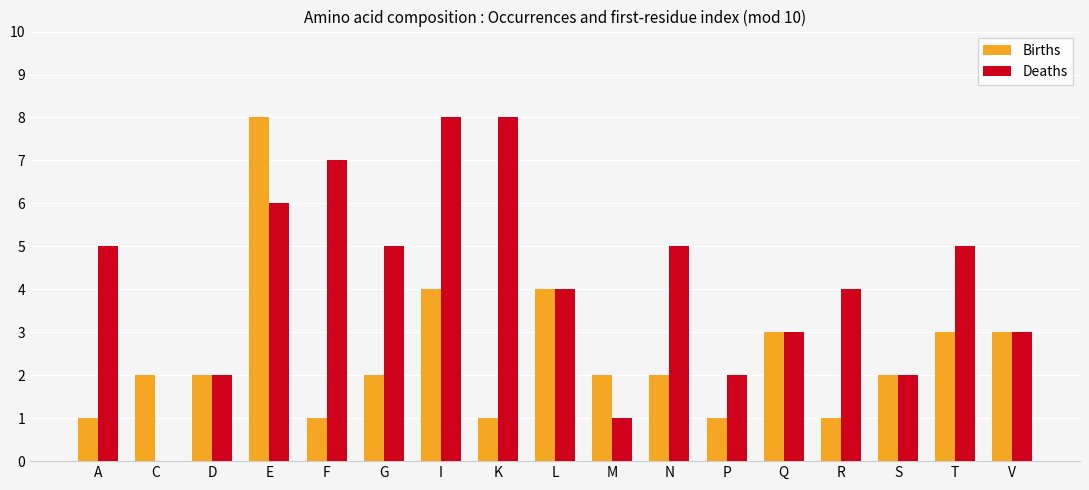

Which series has the largest range (max minus min)?

Deaths